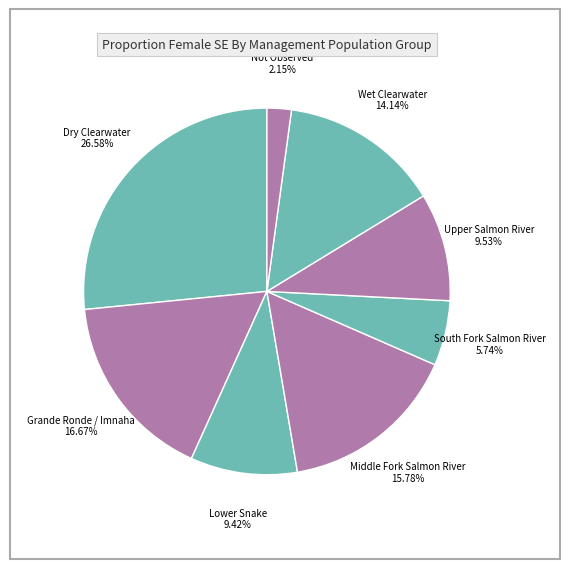

What percentage is the Upper Salmon River slice, to the nearest percent?

10%